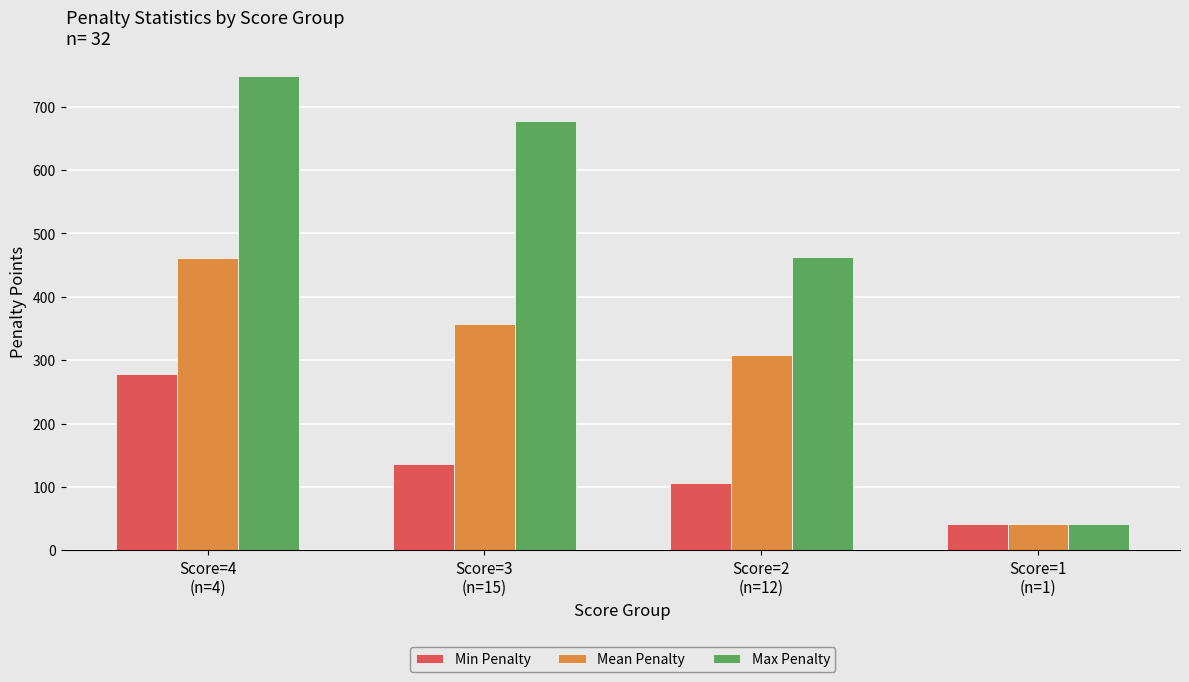

Count the number of data series in this chart.

3